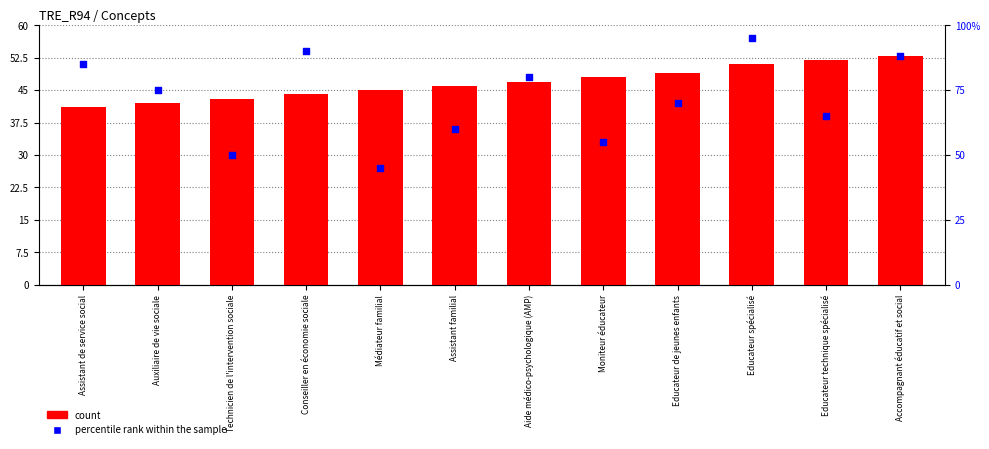

What is the total value across all series at Educateur de jeunes enfants?

119